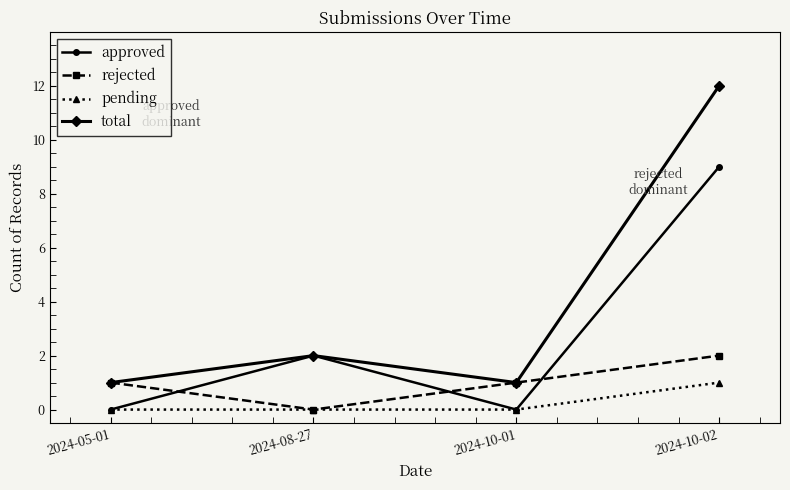

Rank the series by their average value, from lowest to highest.

pending, rejected, approved, total